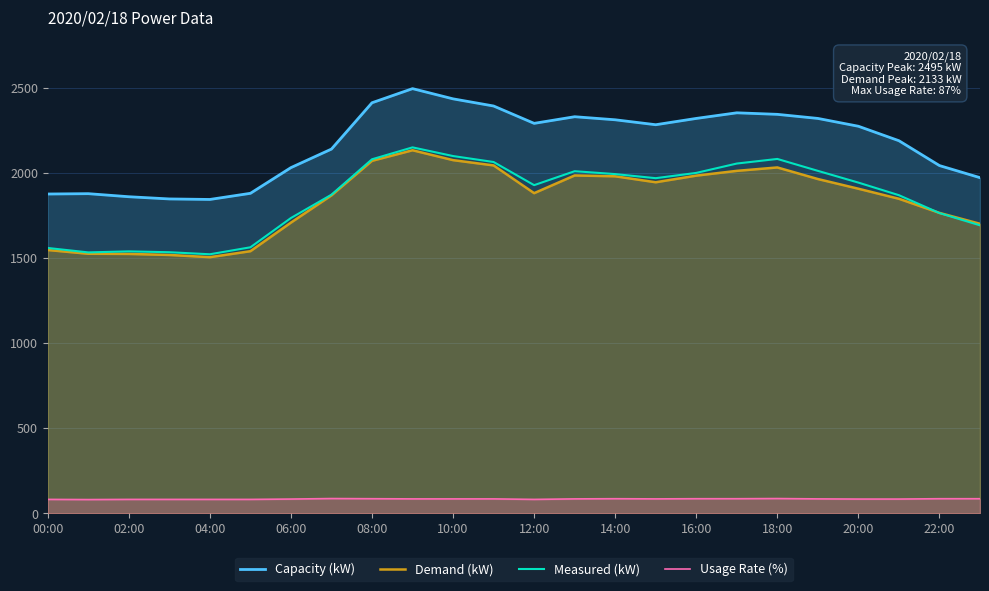

What is the total value across all series at 20:00?

6208